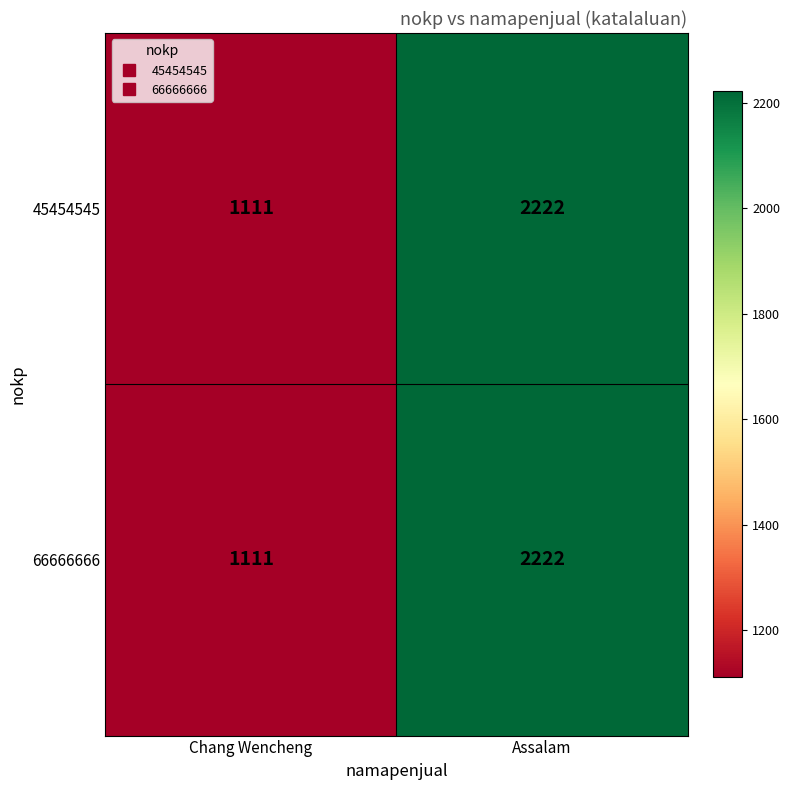

What is the total value across all series at Assalam?

4444